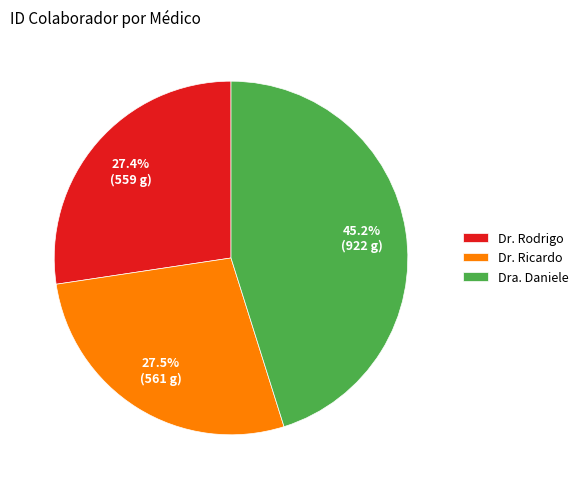

Is it true that Dr. Ricardo is 36% of the pie?

False